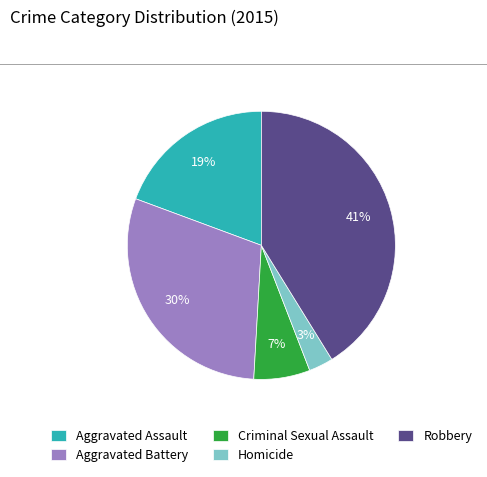

Count the number of slices in the pie.

5